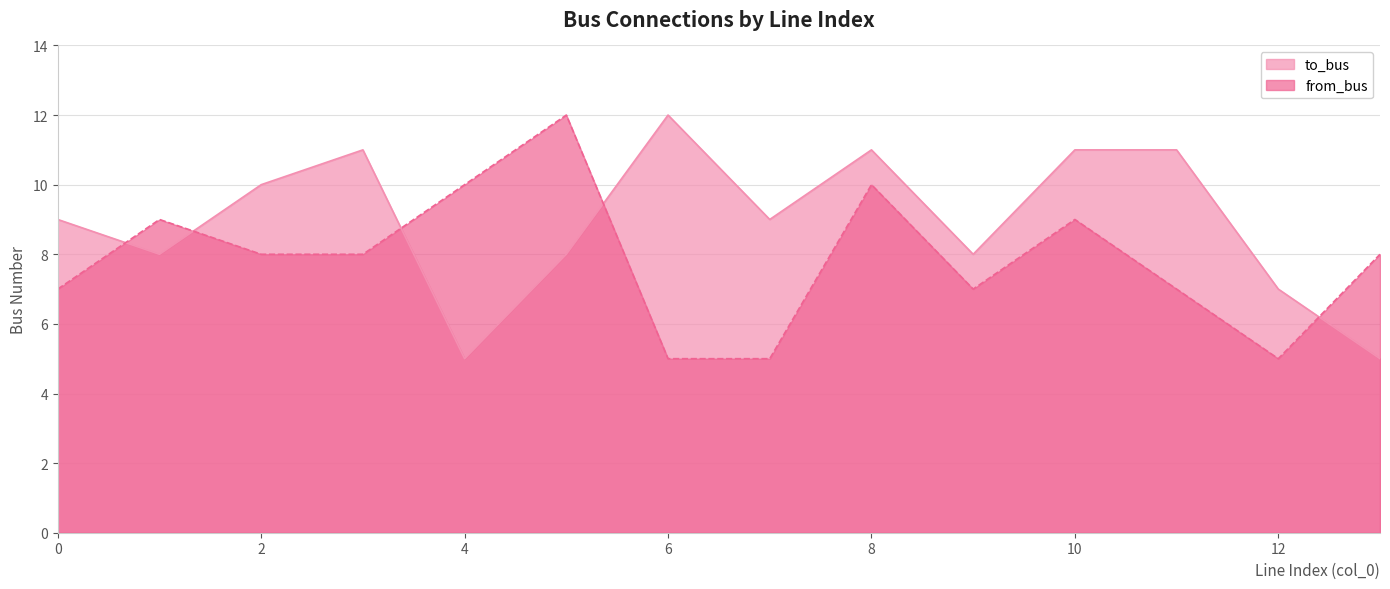

How many lines are shown in the chart?

2